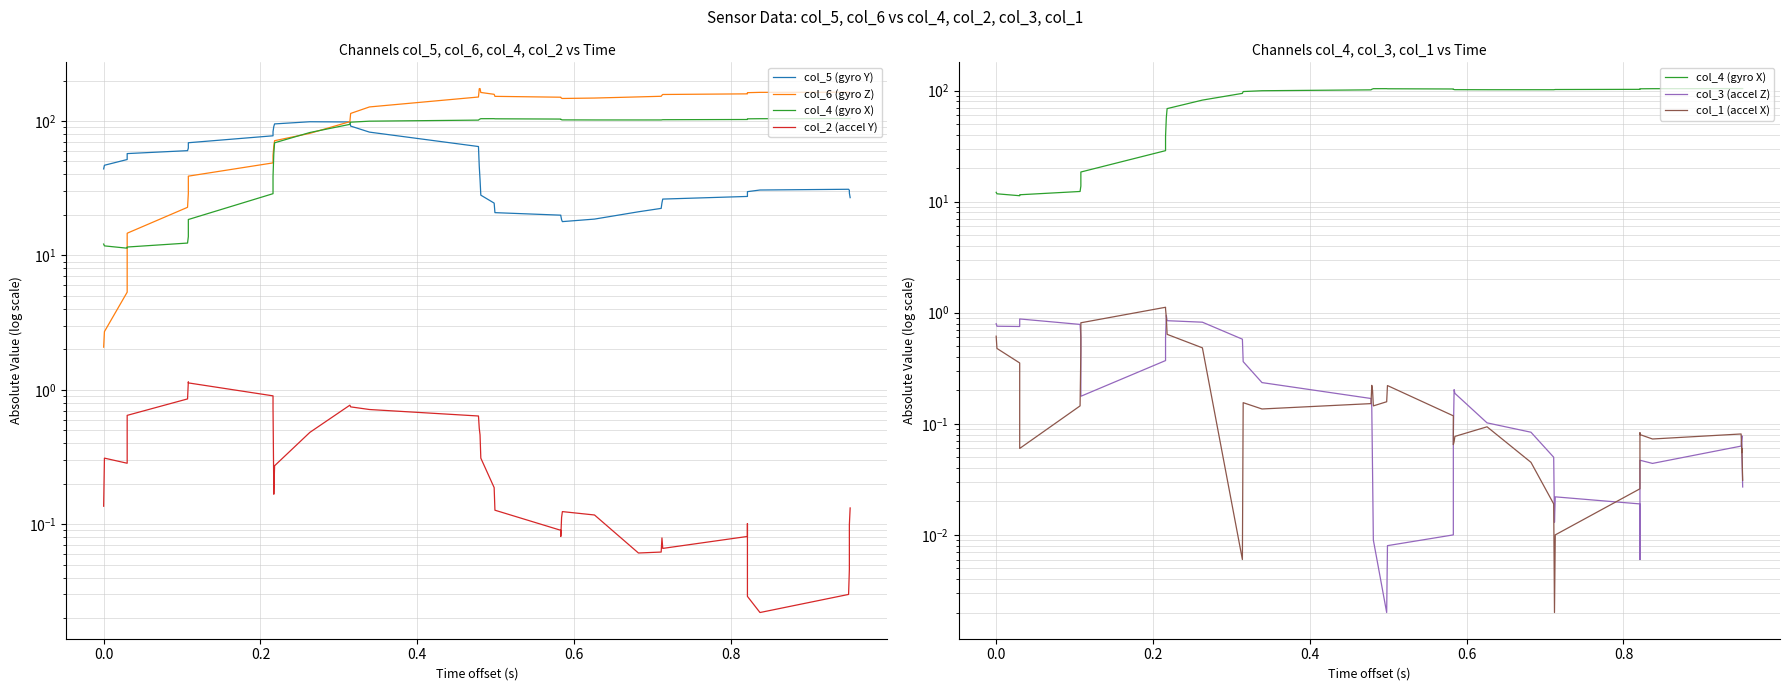

Does the chart display data point markers on the line(s)?

No